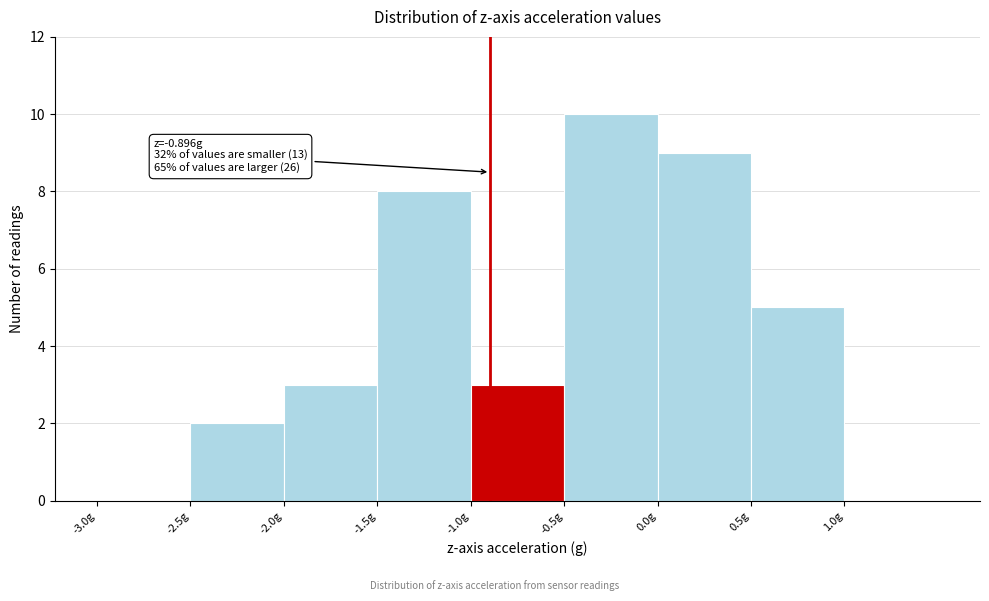

Over which range of the x-axis is the bar tallest?

-0.5 to 0.0